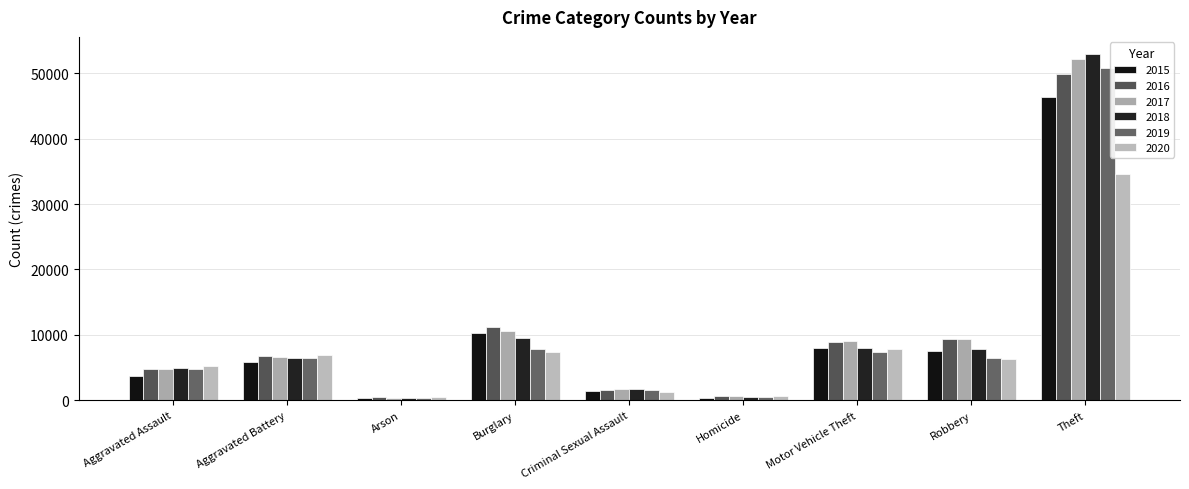

Rank the categories by 2015 value from highest to lowest.

Theft, Burglary, Motor Vehicle Theft, Robbery, Aggravated Battery, Aggravated Assault, Criminal Sexual Assault, Homicide, Arson